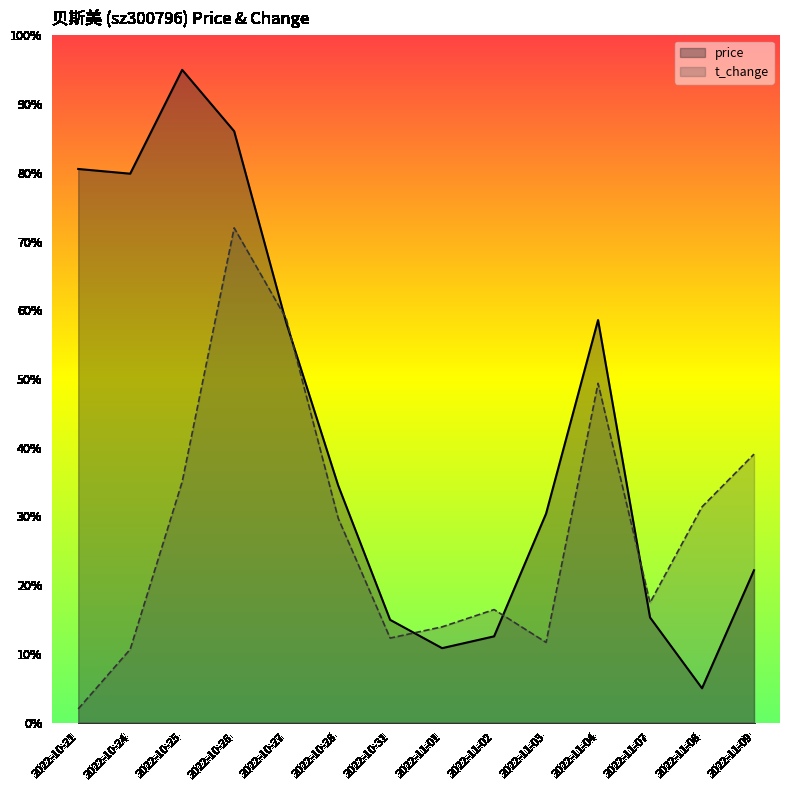

What are all the series names shown in the legend?

price, t_change